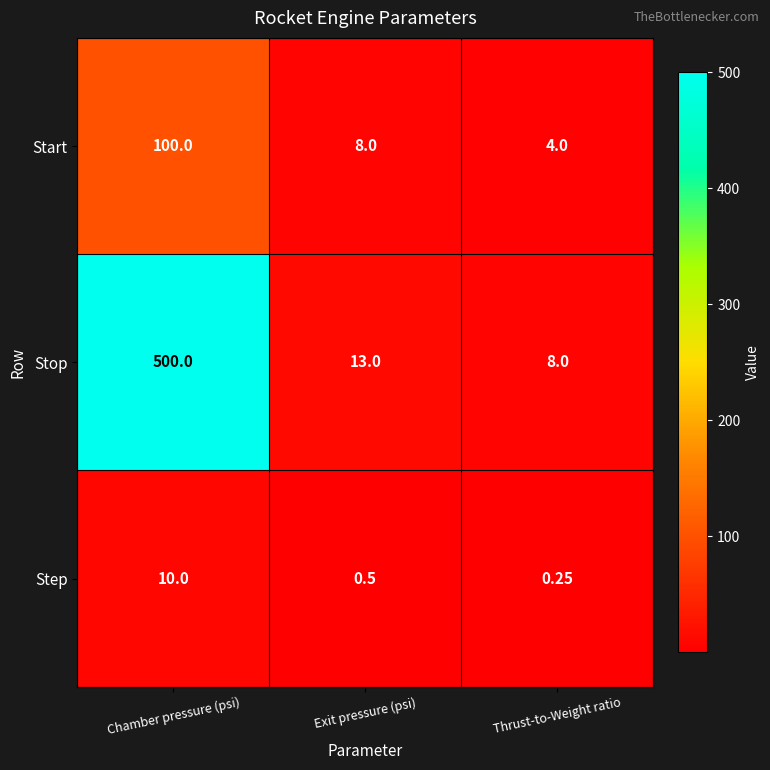

Where does the Stop series first go above 13?

Chamber pressure (psi)